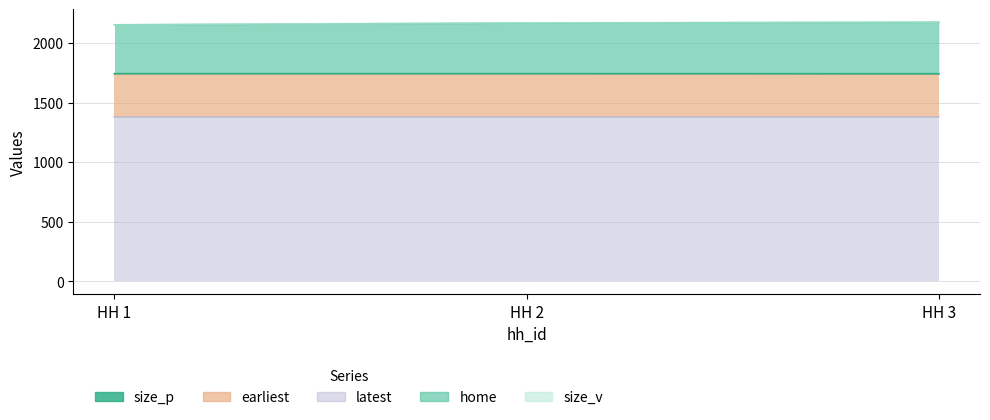

Rank the series by their maximum value, from highest to lowest.

latest, home, earliest, size_p, size_v